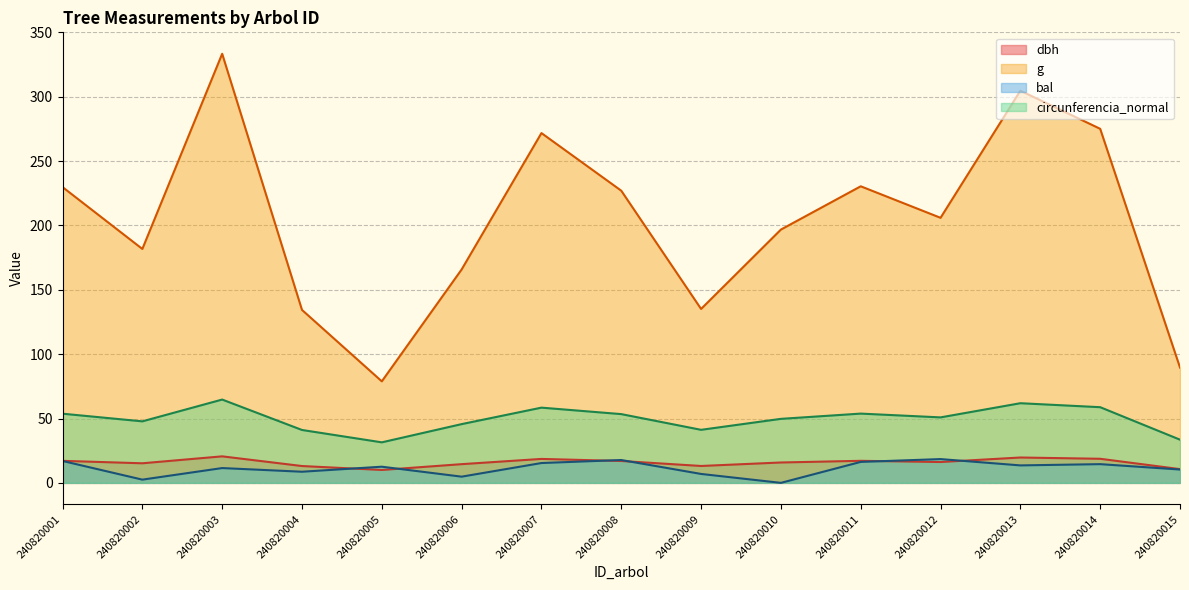

Is it true that bal equals 12.6 at 240820005?

True